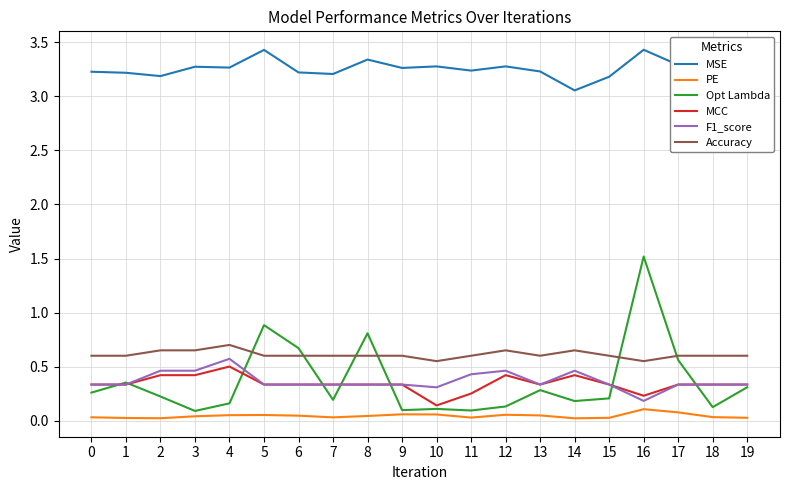

Is the value of MSE at 6 greater than the value of MCC at 2?

Yes